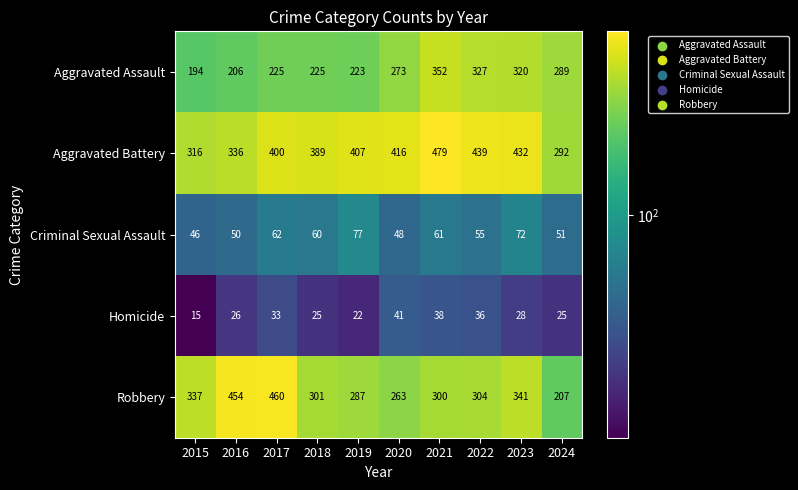

Which series has the largest total across all categories?

Aggravated Battery